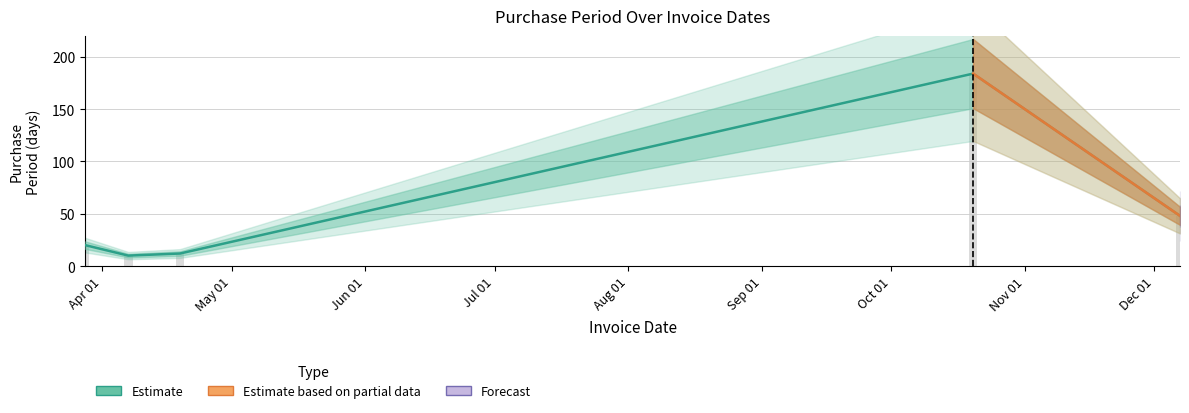

What is the sum of the values at 2017-03-28 and 2017-12-07?

68